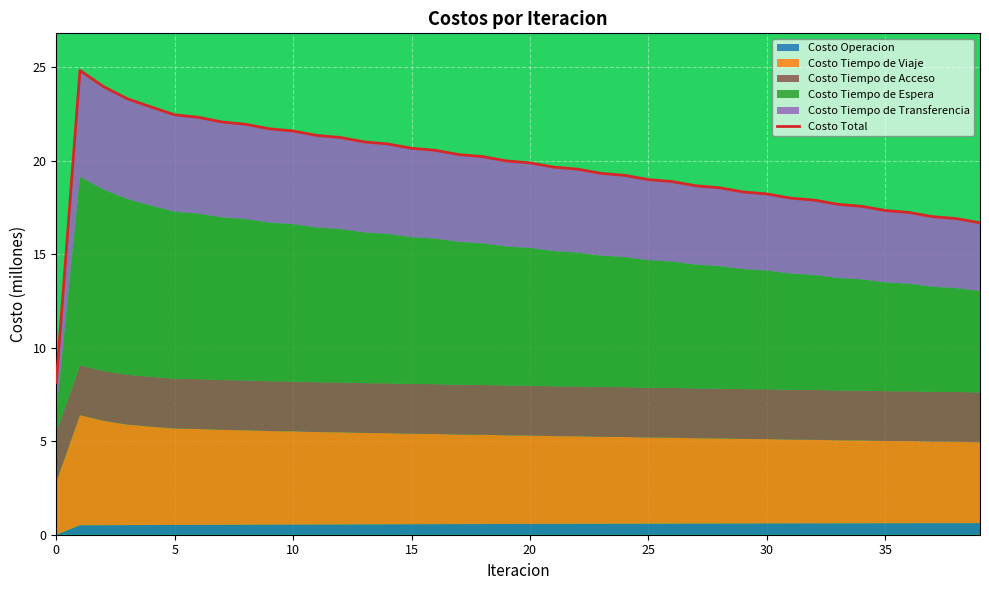

What is the highest value of the Costo Total series?

24.8